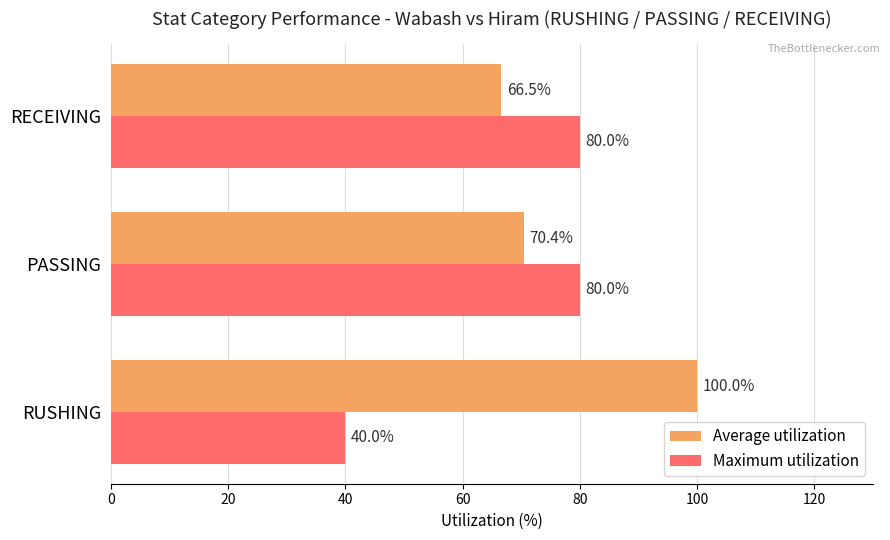

Where is Maximum utilization nearest to the value 60?

RUSHING